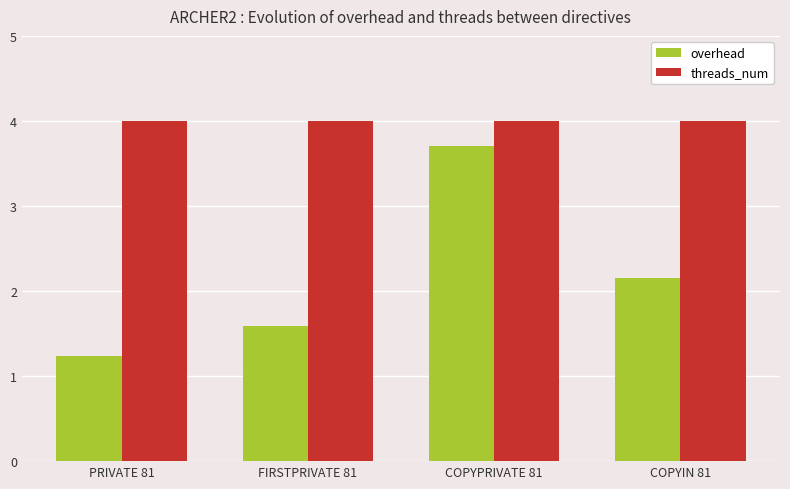

At which category is the sum across all series the highest?

COPYPRIVATE 81